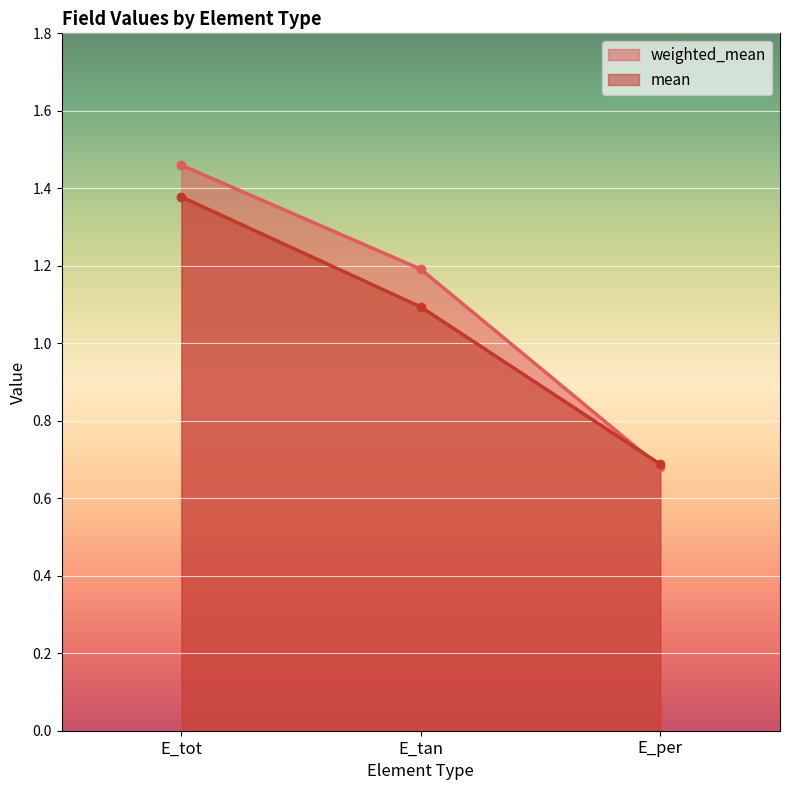

Which series changed the most between E_tot and E_per?

weighted_mean